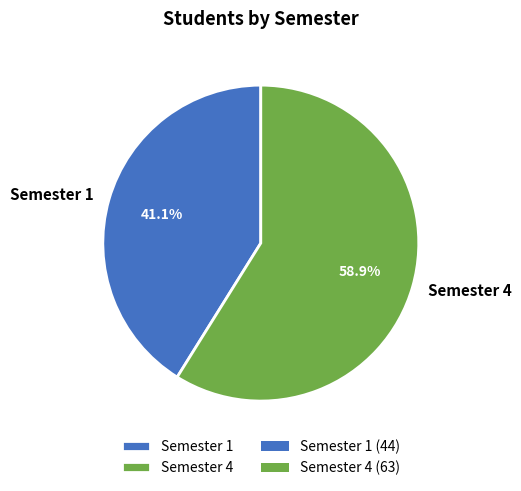

Does any single category account for the majority?

Yes